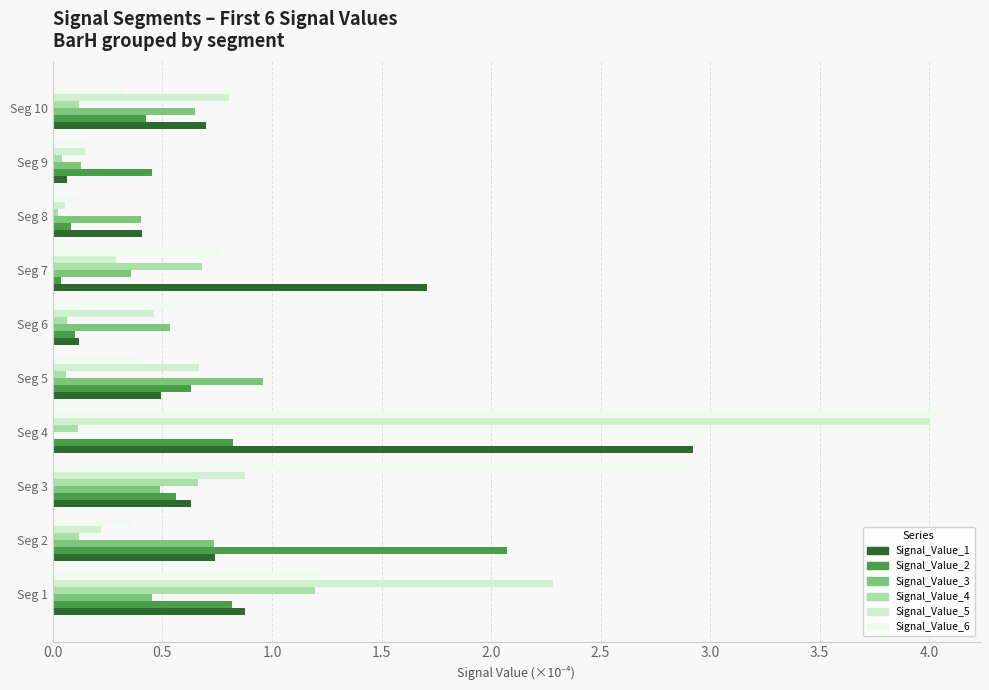

Is it true that Signal_Value_6 equals 2.1 at Seg 1?

False